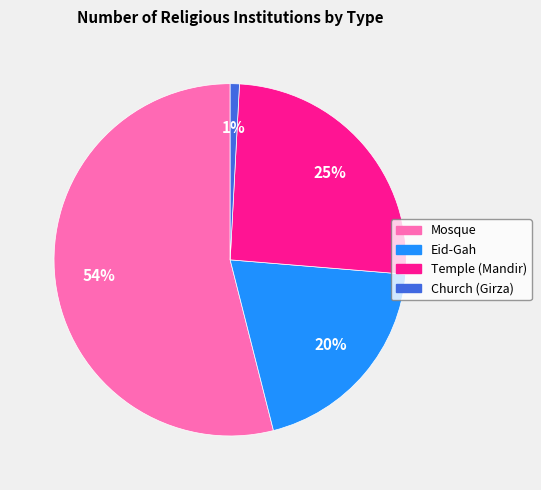

True or false: Mosque accounts for 54% of the total.

True